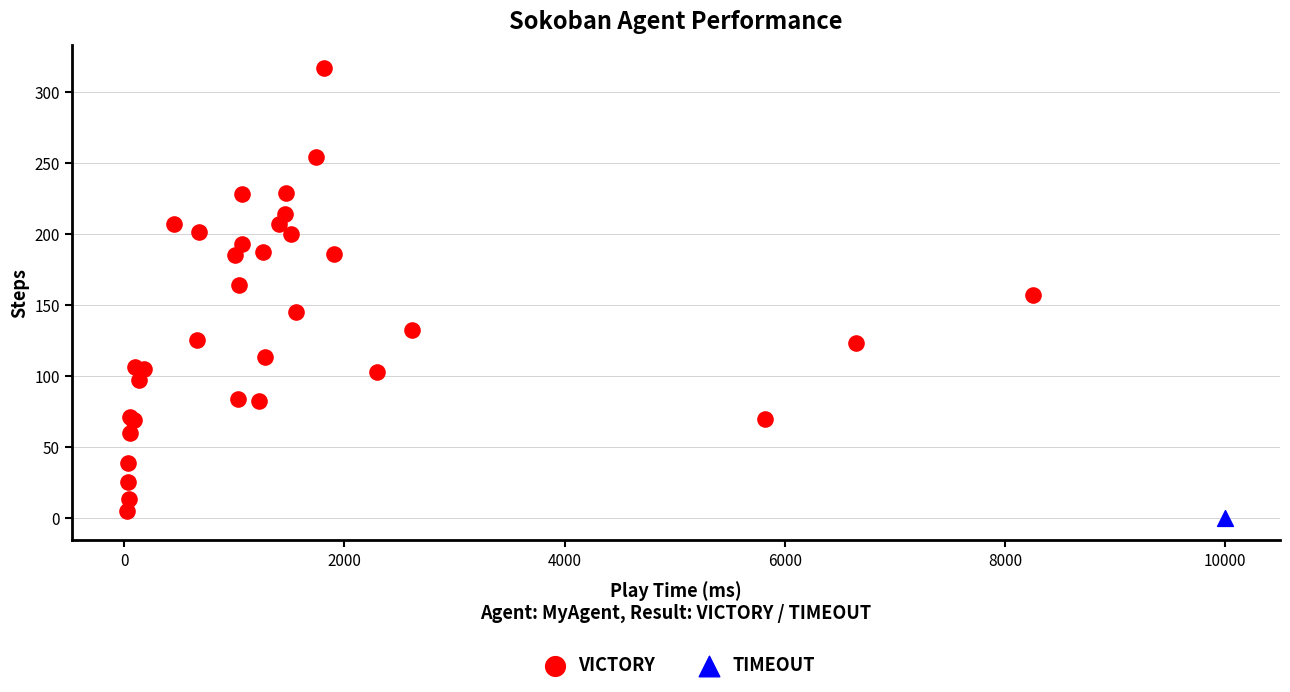

What are all the series names shown in the legend?

VICTORY, TIMEOUT